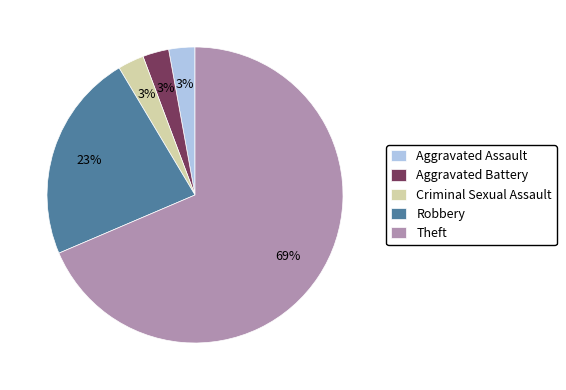

To the nearest percent, what is the average slice percentage?

20%